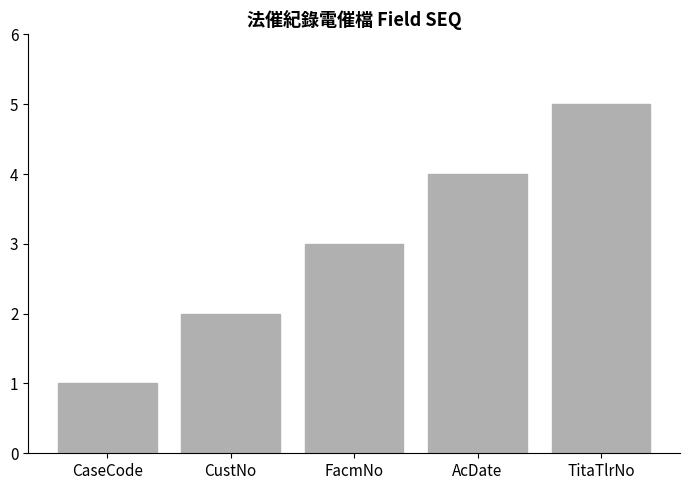

Rank the categories by value from highest to lowest.

TitaTlrNo, AcDate, FacmNo, CustNo, CaseCode